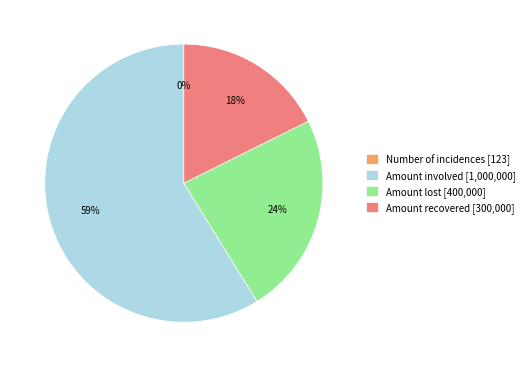

Combined, do Amount involved [1,000,000] and Amount recovered [300,000] account for over 50%?

Yes